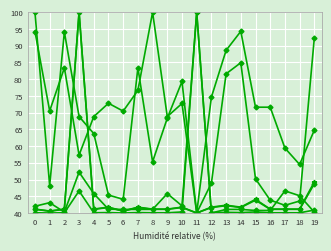

Which label corresponds to the smallest value in the chart?

11